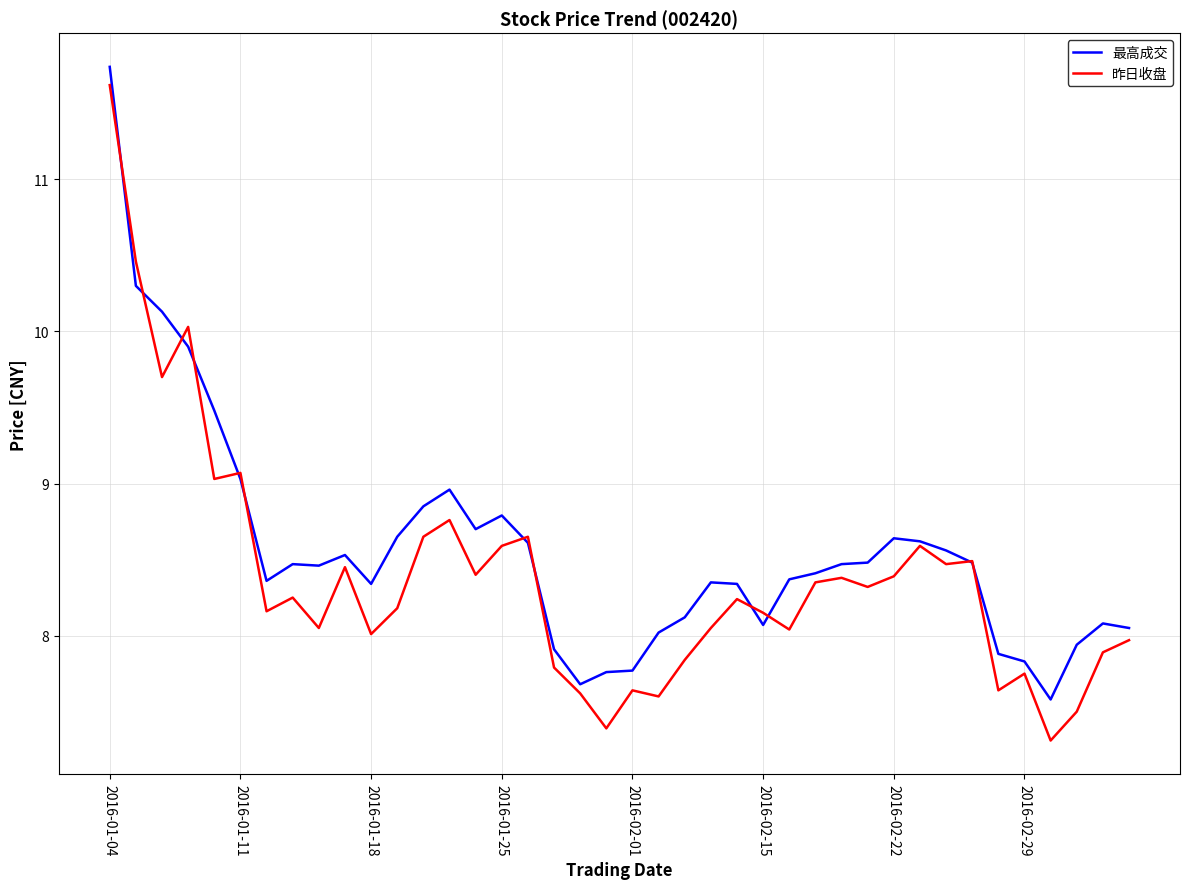

What is the smallest value displayed?

7.3